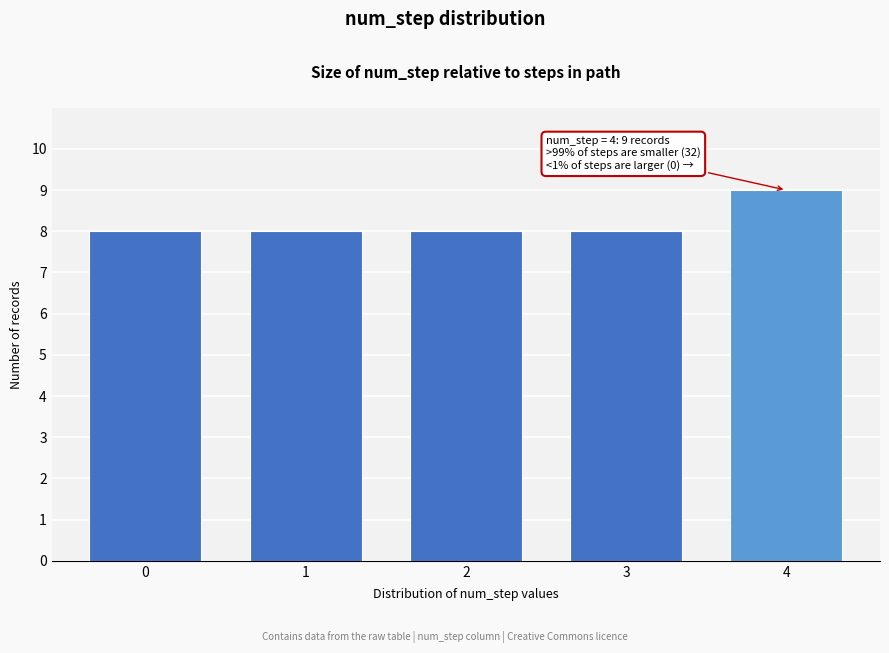

Reading right to left, list all the values displayed in this chart.

4=9	3=8	2=8	1=8	0=8